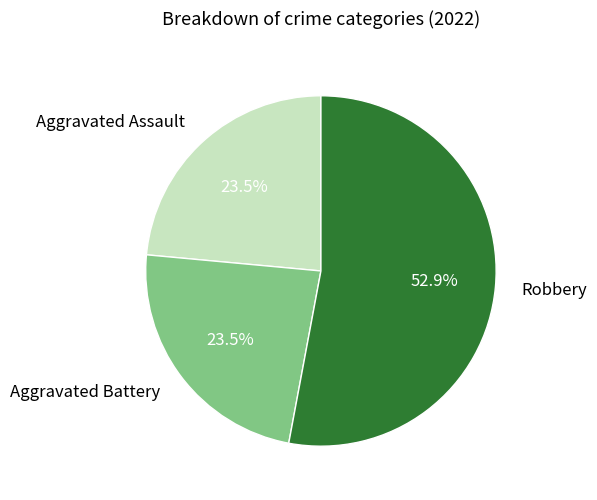

Approximately how many times larger is the value at Robbery compared to Aggravated Assault?

2.3